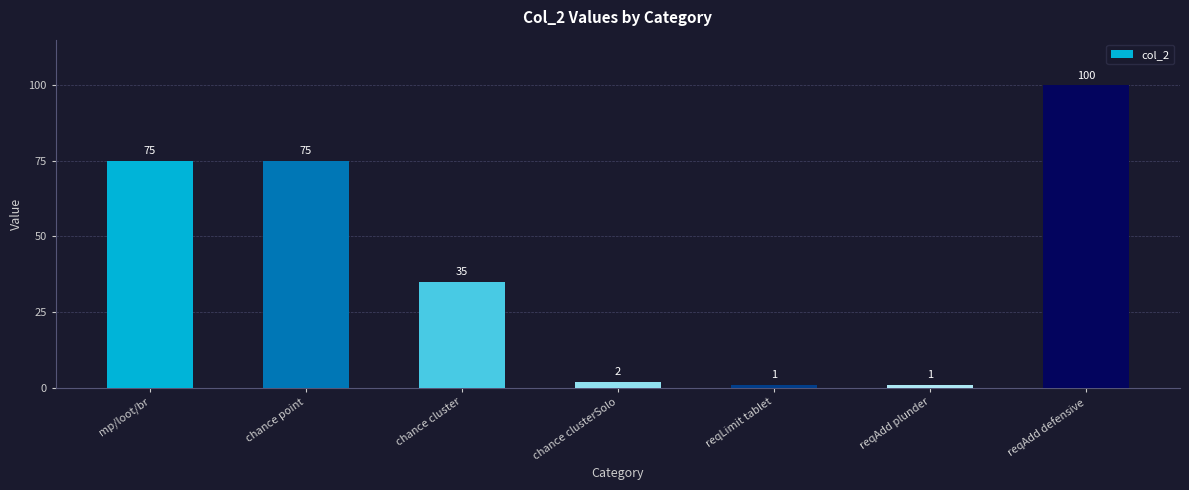

What position from the left is chance point?

2